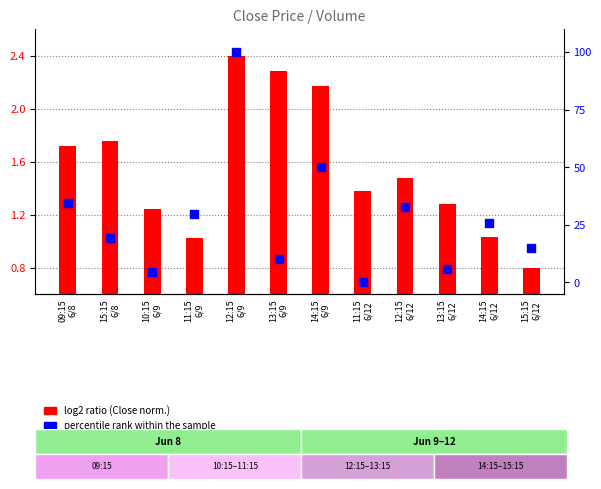

What are all the series names shown in the legend?

log2 ratio, percentile rank within the sample